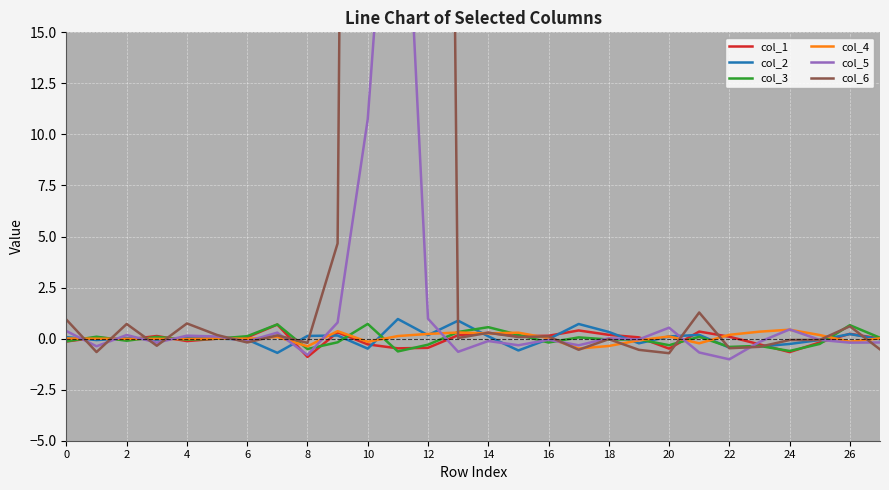

How many interior local peaks does the col_6 series have?

9